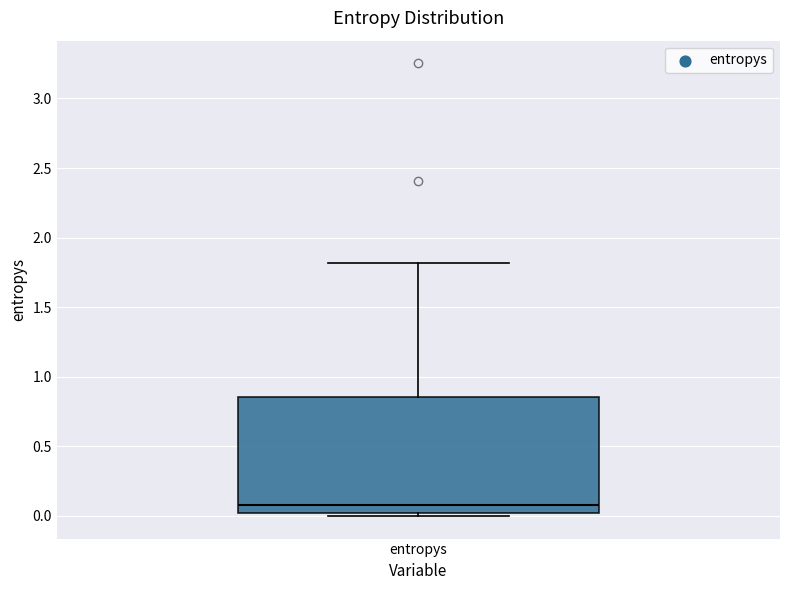

Read this box plot against the y-axis: the position of the median line, the range covered by the box, and the ends of both whiskers. The values are not printed on the chart, so give them approximately, as read against the axis.

median 0.10, box 0.00 to 0.85, whiskers 0.00 (just below the box's lower edge) to 1.80